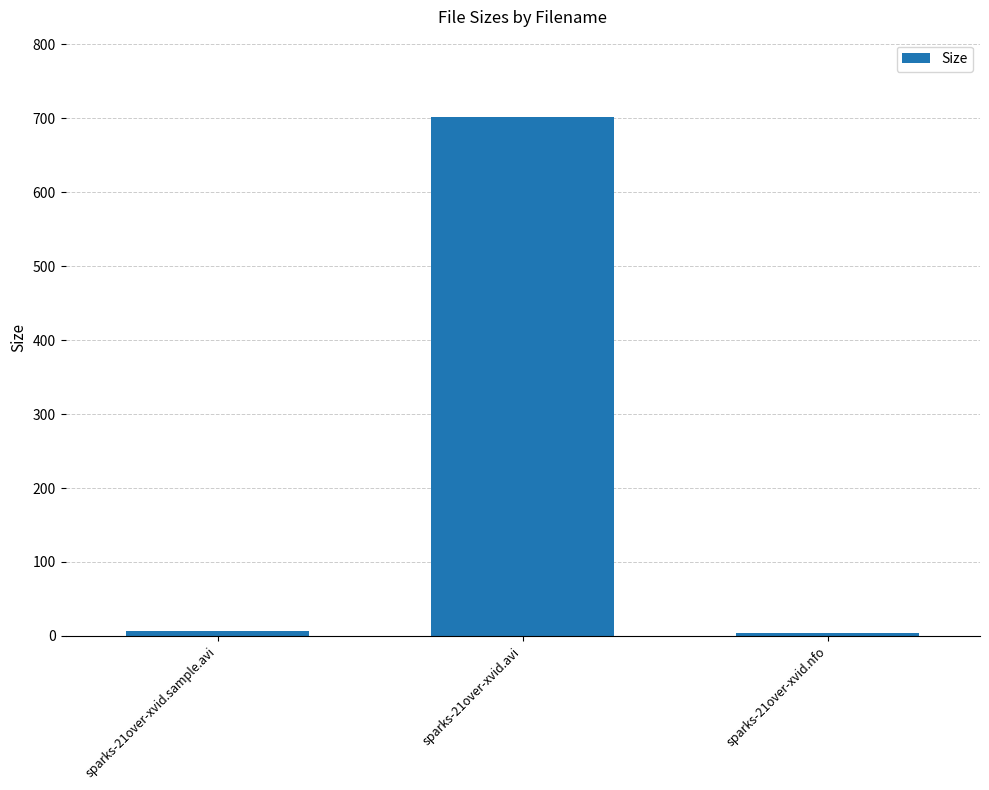

Where is the data nearest to the value 352?

sparks-21over-xvid.sample.avi